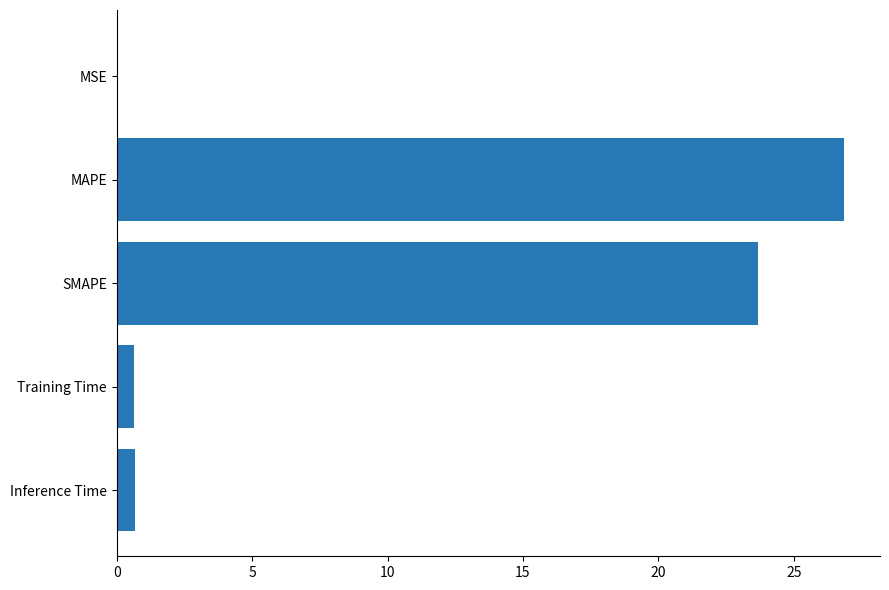

What is the sum of the values at Inference Time and Training Time?

1.3